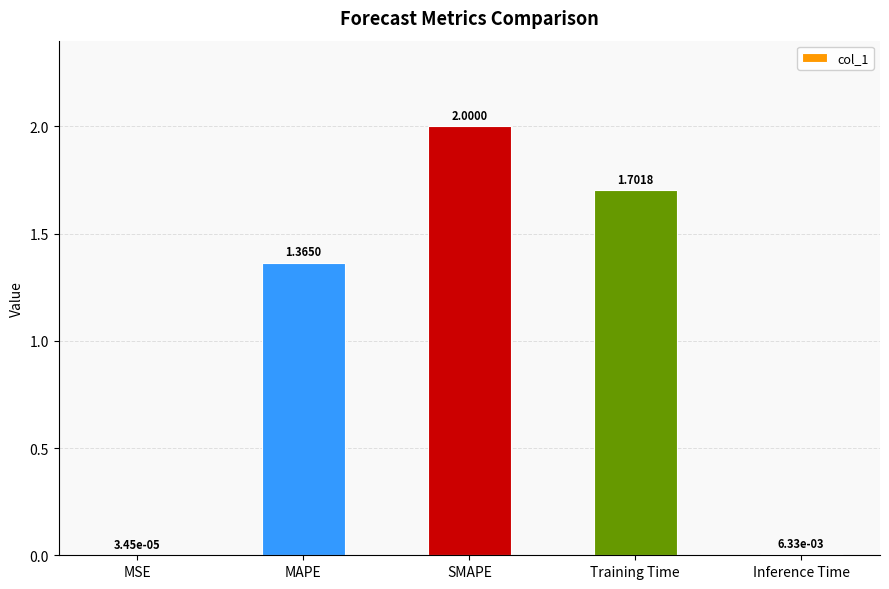

At which label does the data first exceed 1?

MAPE